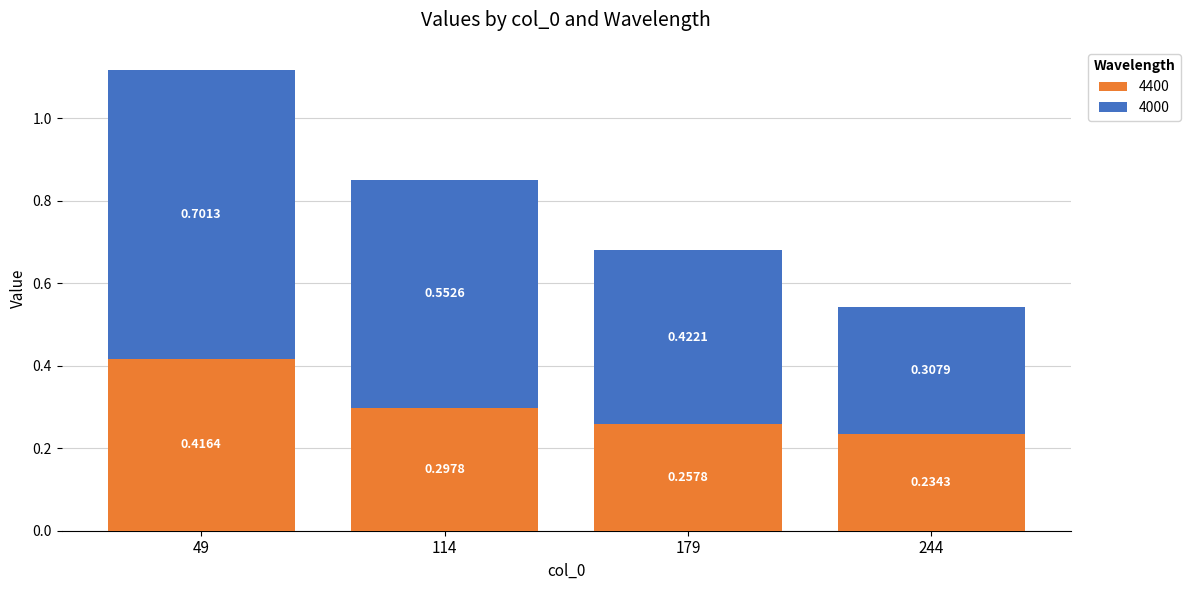

At which category is the sum across all series the highest?

49